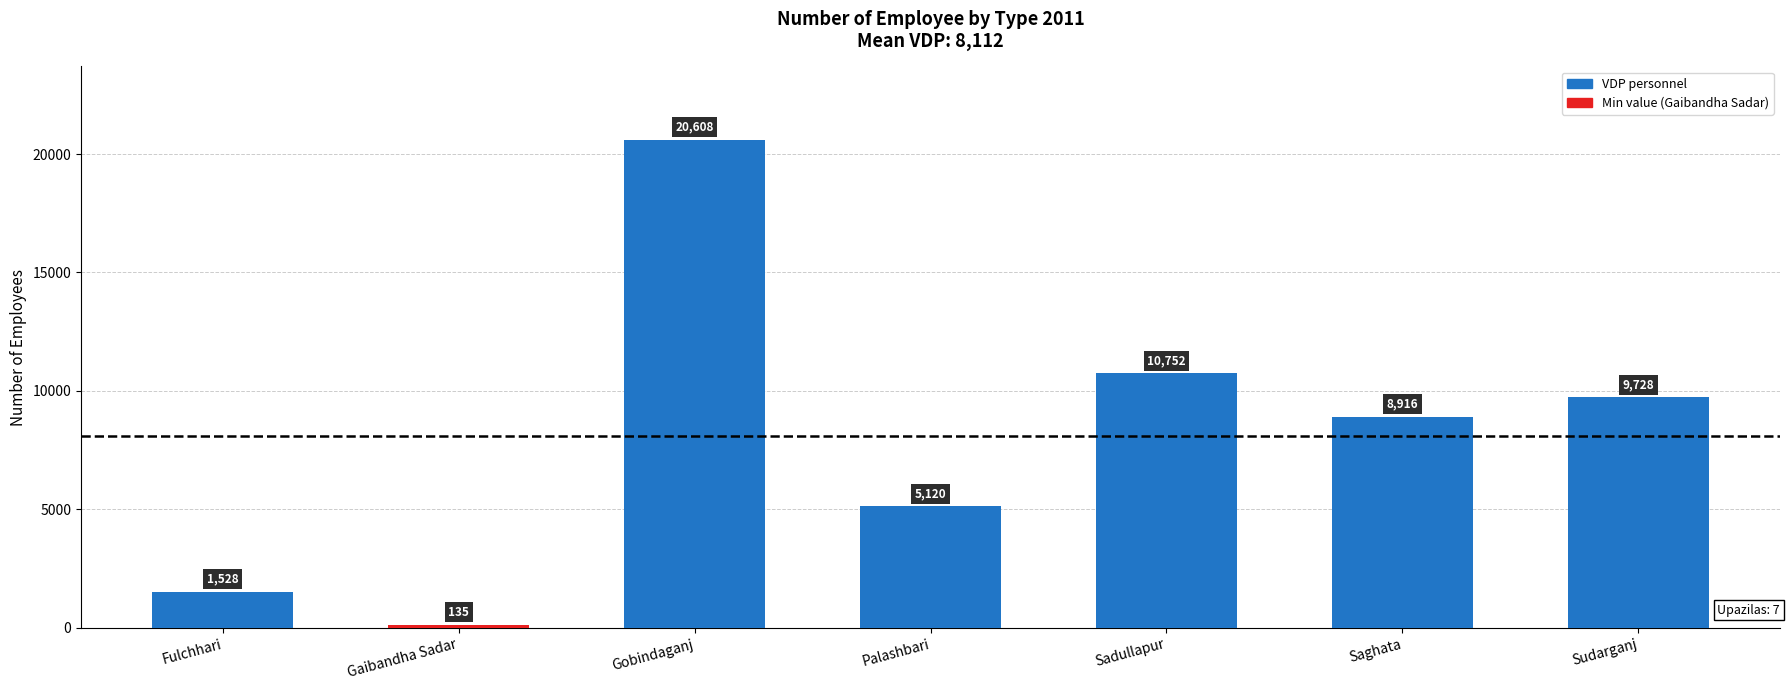

The value at Fulchhari is 2637. True or false?

False